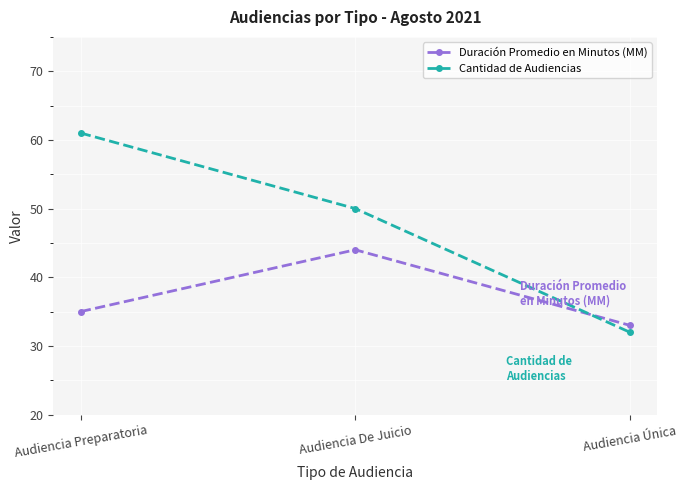

How many series are shown in this chart?

2